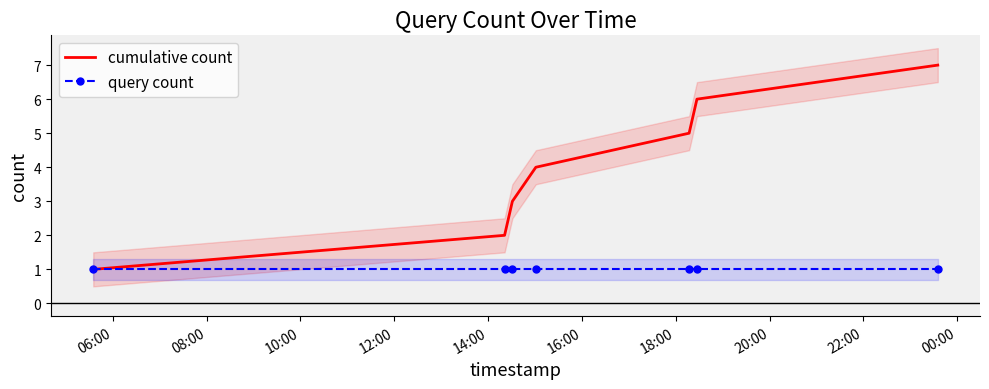

Reading left to right, what are all the values shown in this chart?

cumulative count: 1	2	3	4	5	6	7
query count: 1	1	1	1	1	1	1